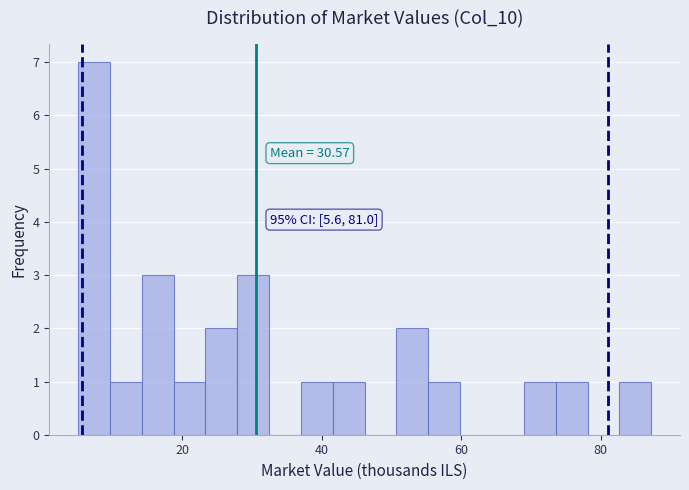

Around what value on the x-axis is the tallest bar? Give the approximate position of its centre, as read against the axis.

8